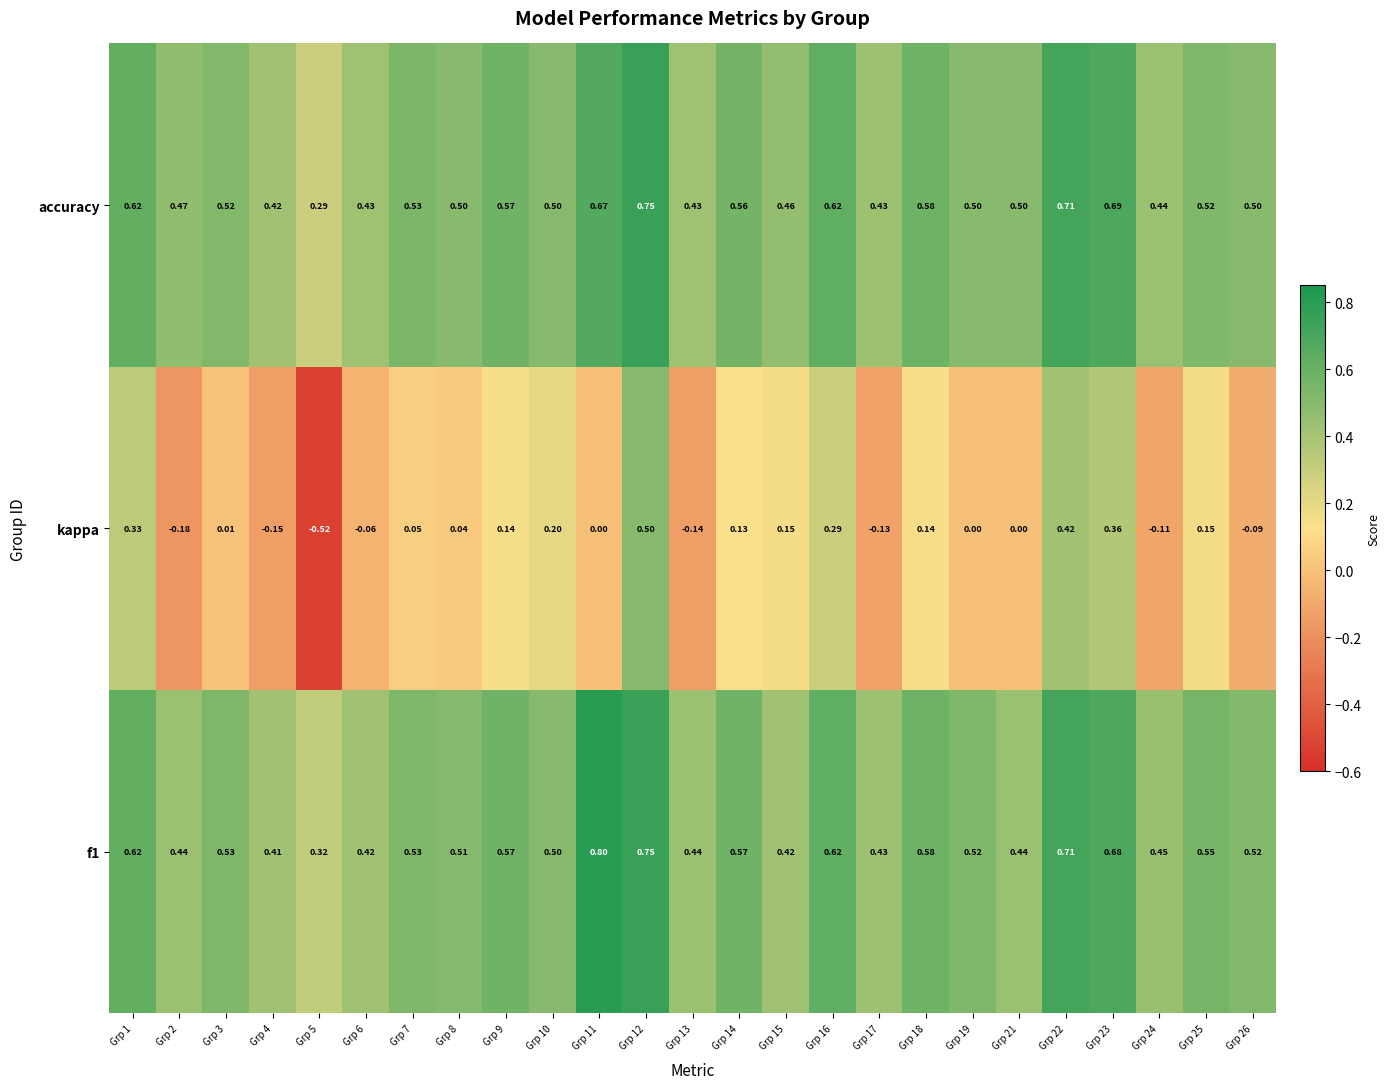

Which series changed the most between Grp 16 and Grp 24?

kappa